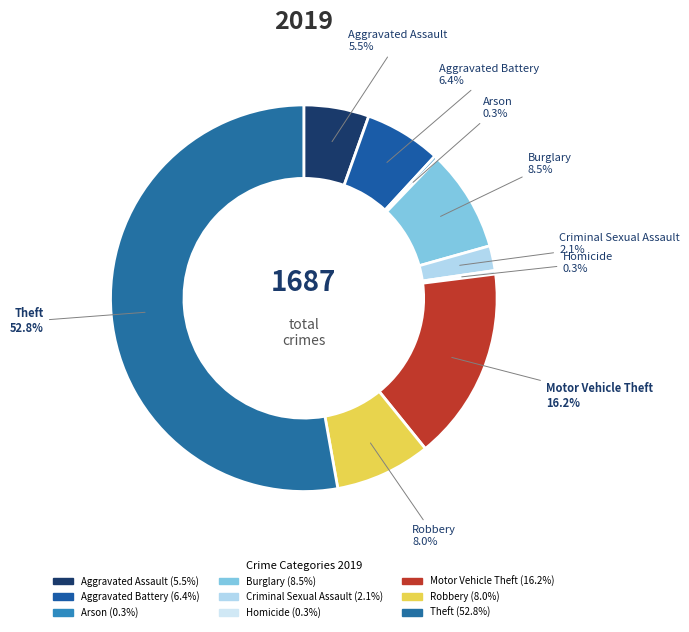

Which slice is the largest?

Theft